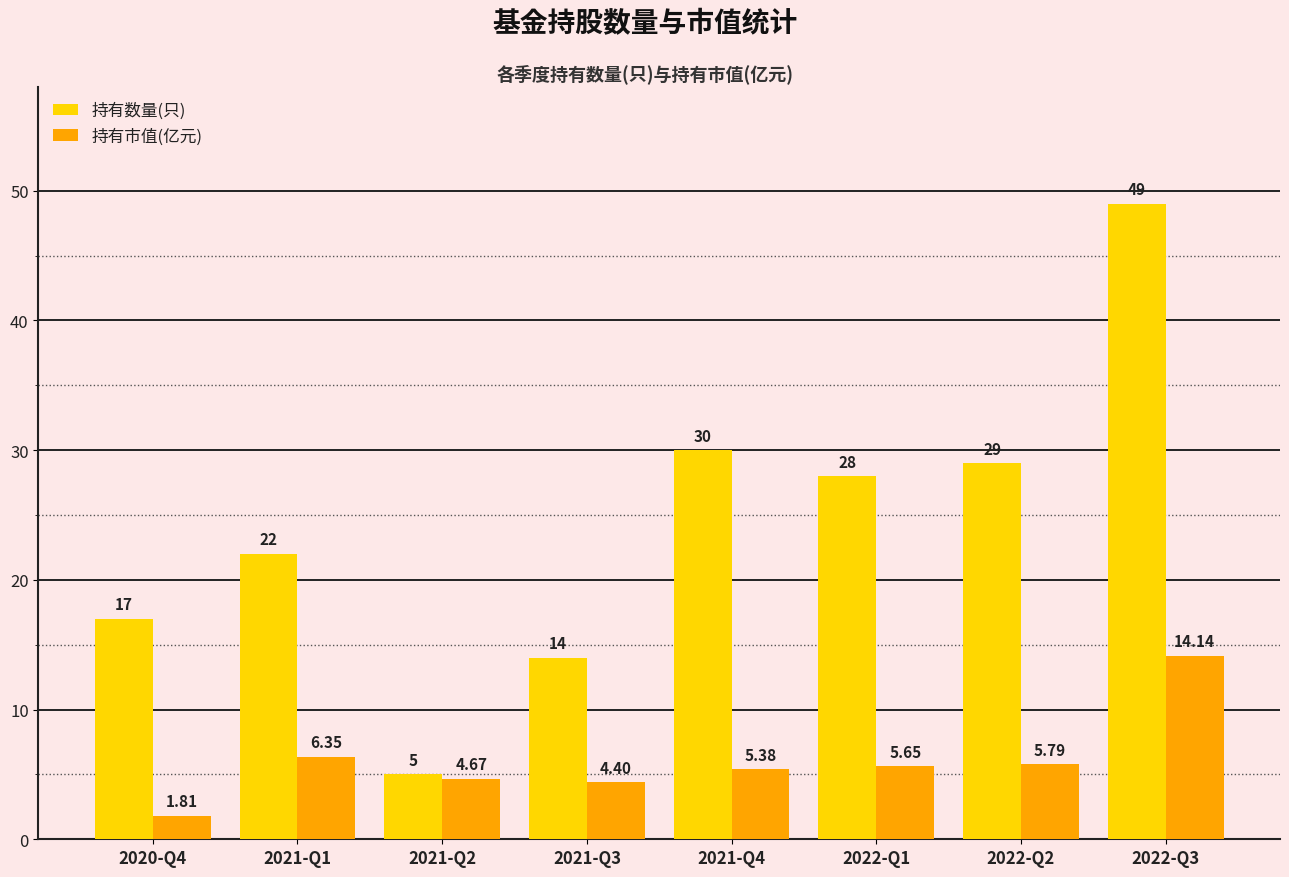

Is it true that 持有数量(只) equals 30.2 at 2022-Q3?

False